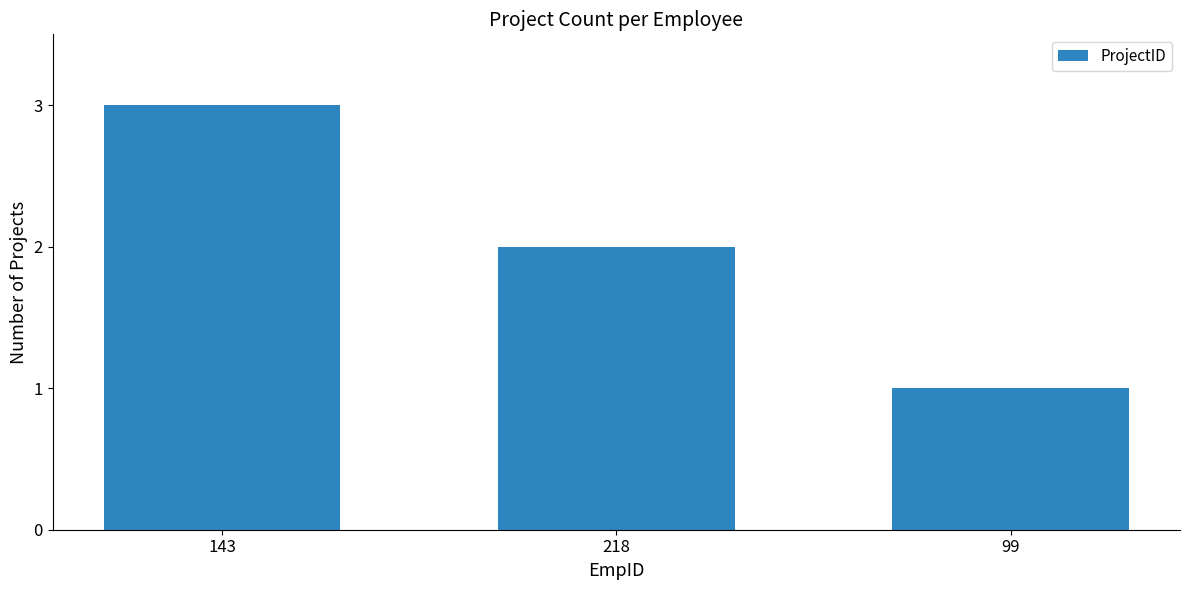

What is the smallest value displayed?

1